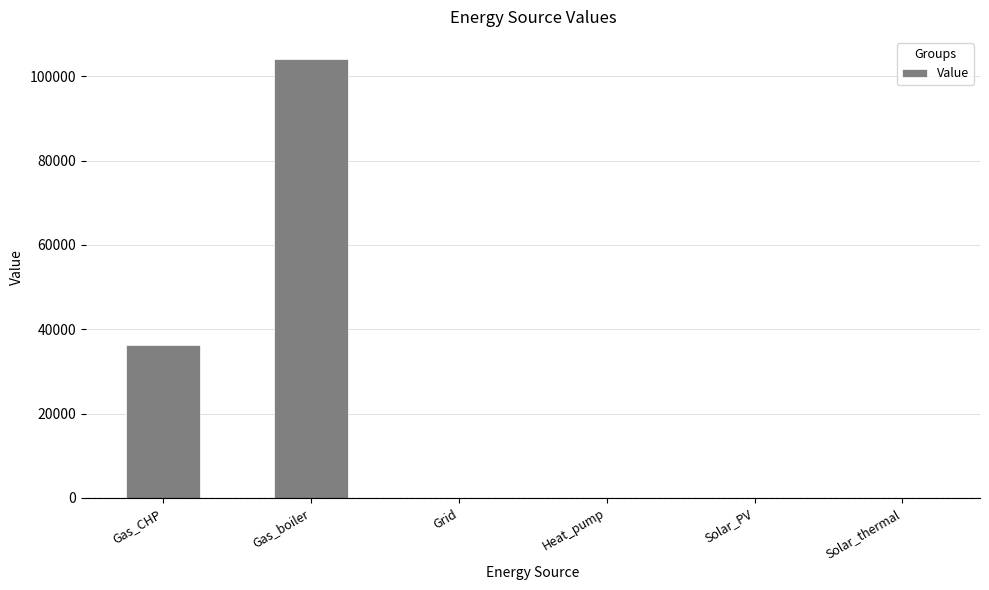

What is the difference between the values at Gas_boiler and Gas_CHP?

67929.5